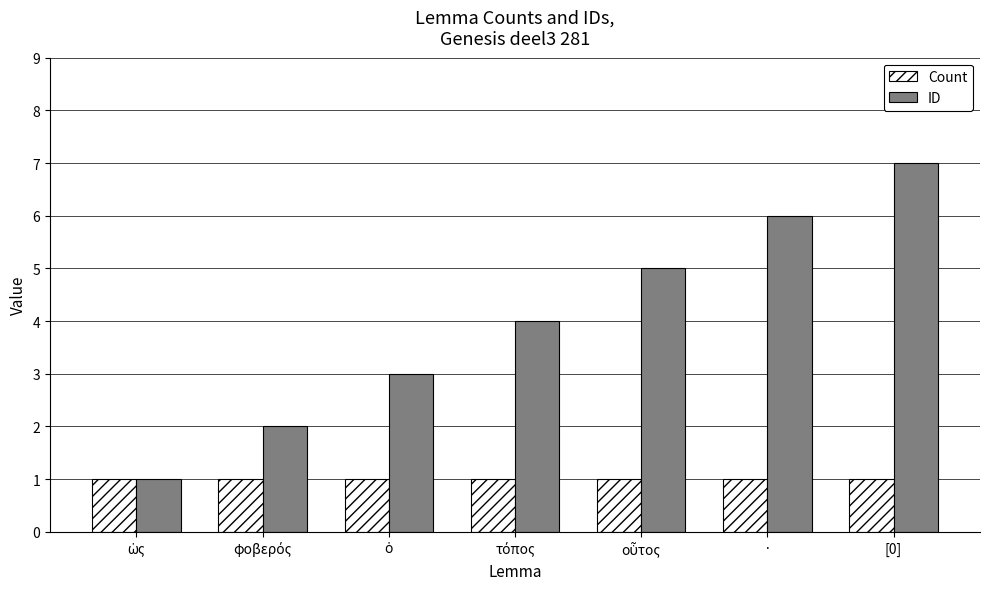

At which label does ID reach its peak?

[0]